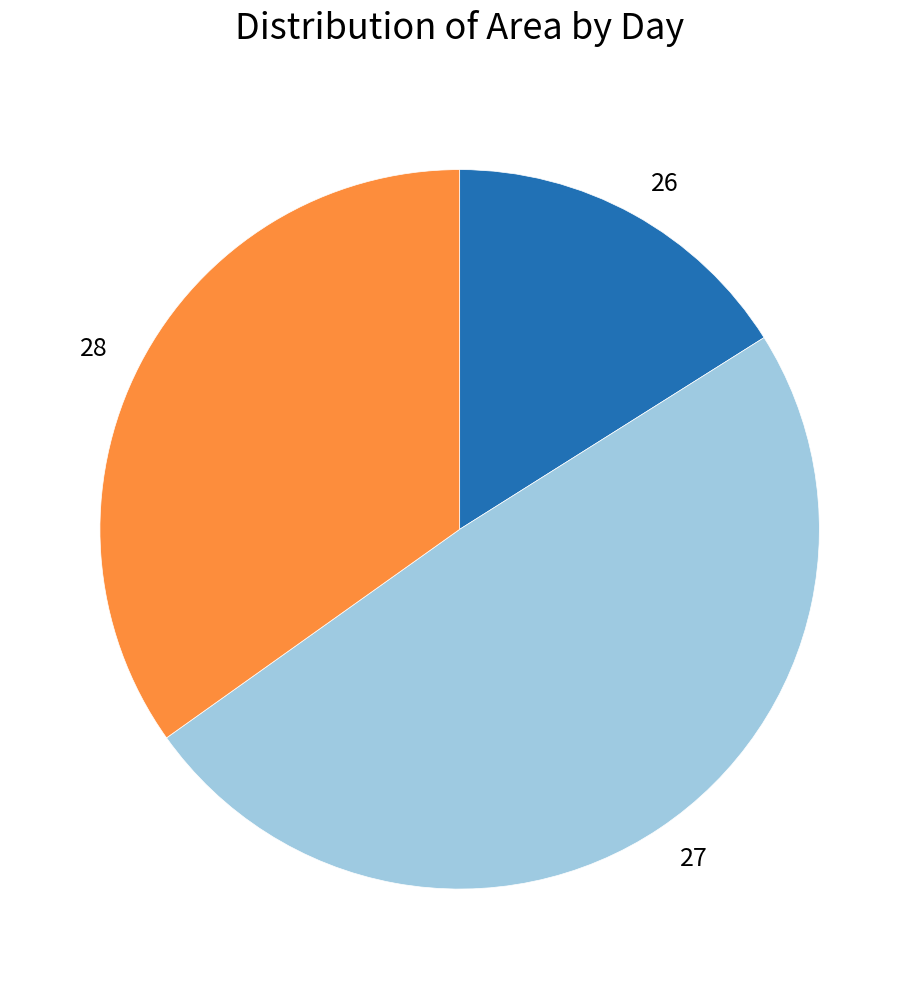

What is the ratio of the value at 28 to the value at 26?

2.2